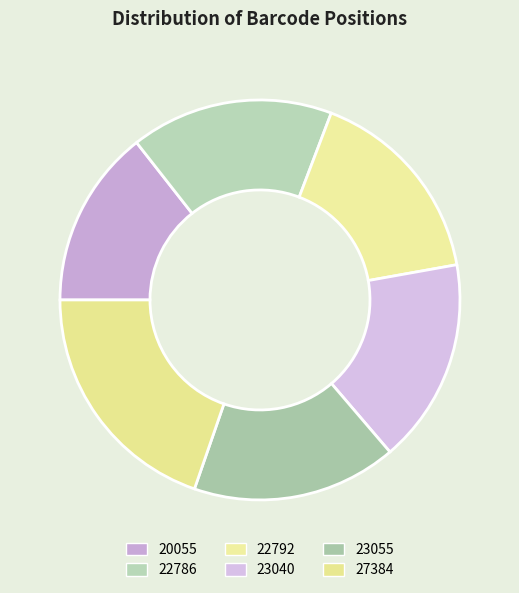

True or false: 23040 accounts for 17% of the total.

True